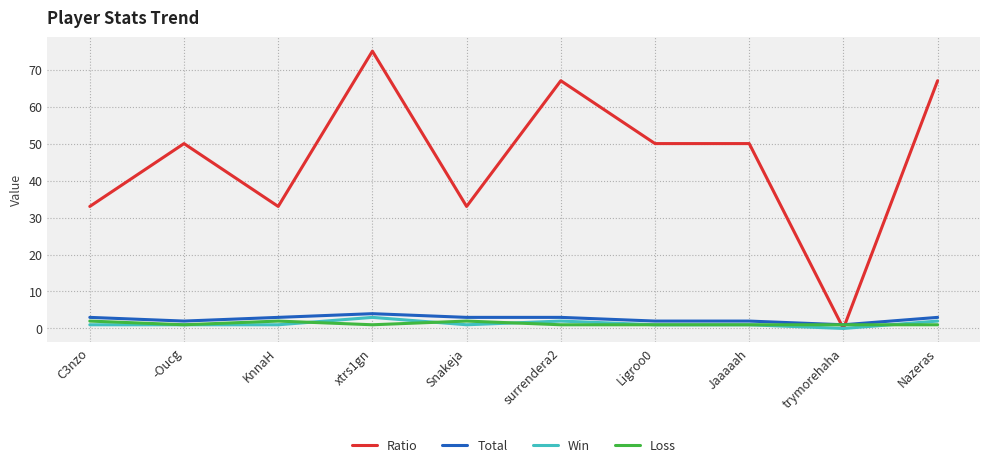

What are all the series names shown in the legend?

Ratio, Total, Win, Loss